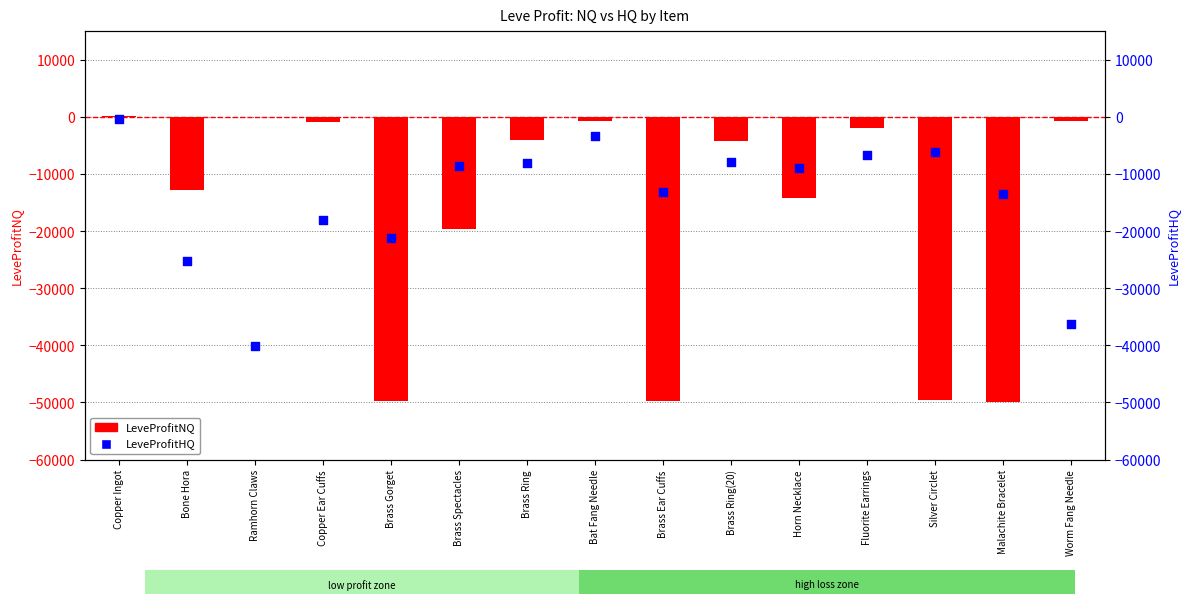

What are all the series names shown in the legend?

LeveProfitNQ, LeveProfitHQ